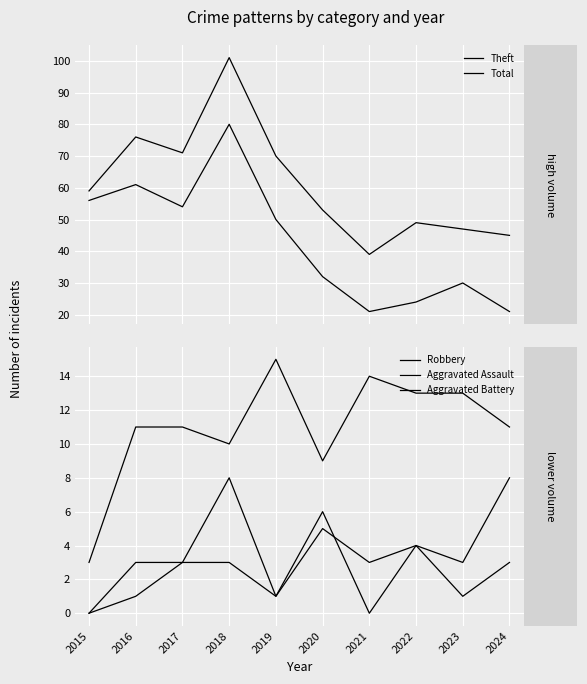

Does the chart display data point markers on the line(s)?

No